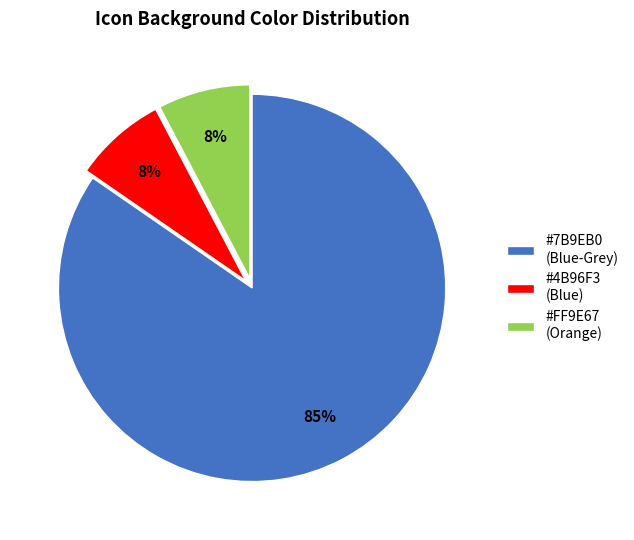

Count the number of slices in the pie.

3